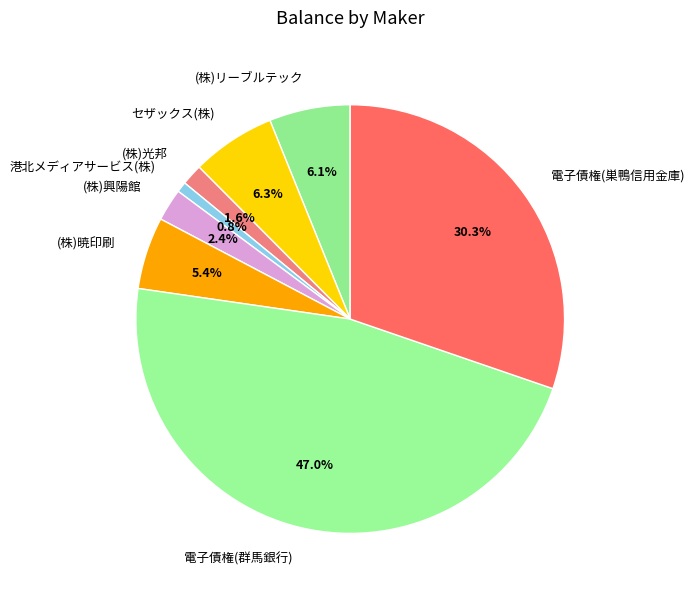

Which slice is the smallest?

港北メディアサービス(株)